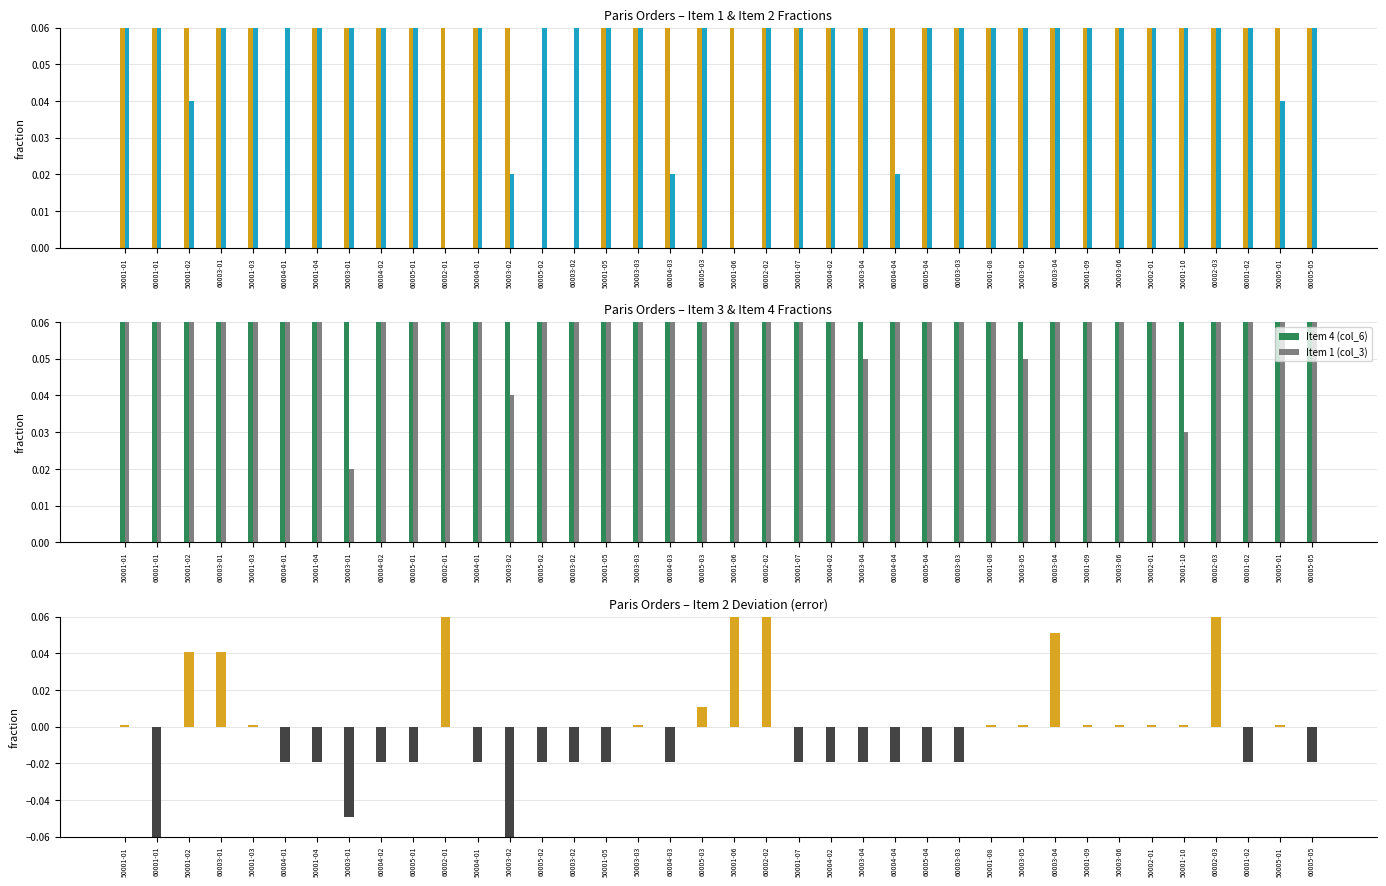

What is the smallest value displayed?

-0.1